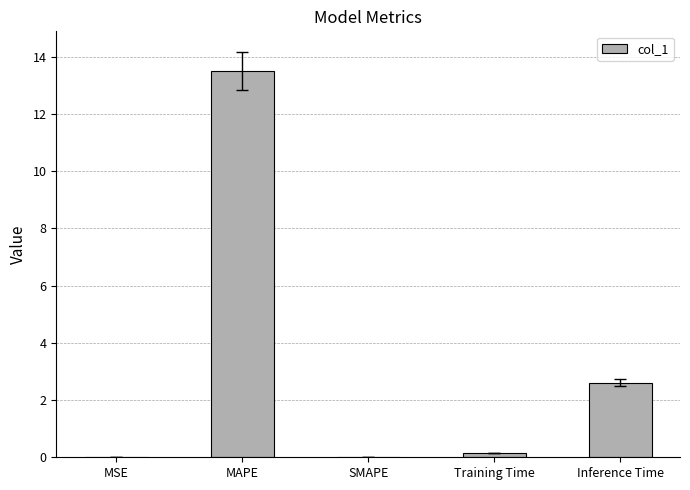

What is the maximum value shown in the chart?

13.5